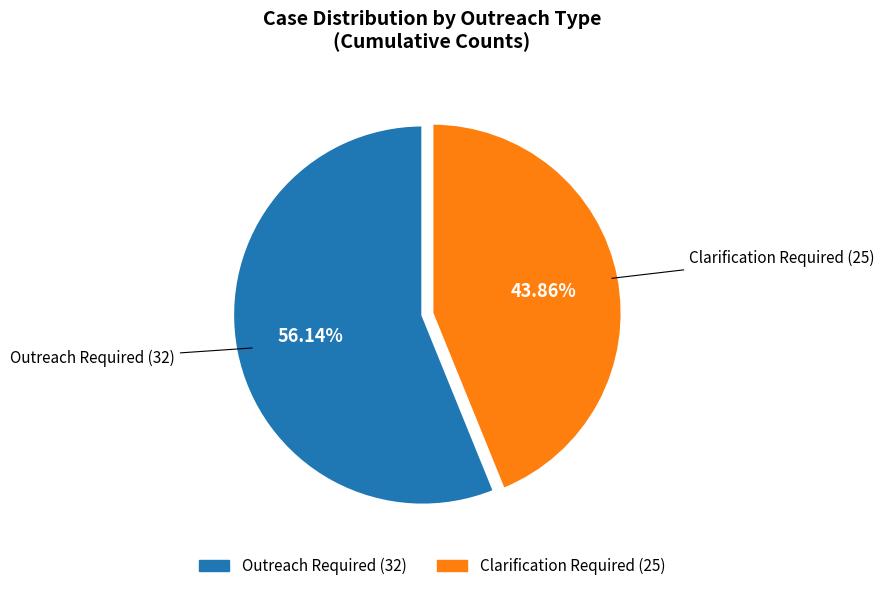

What percentage is the Clarification Required slice, to the nearest percent?

44%